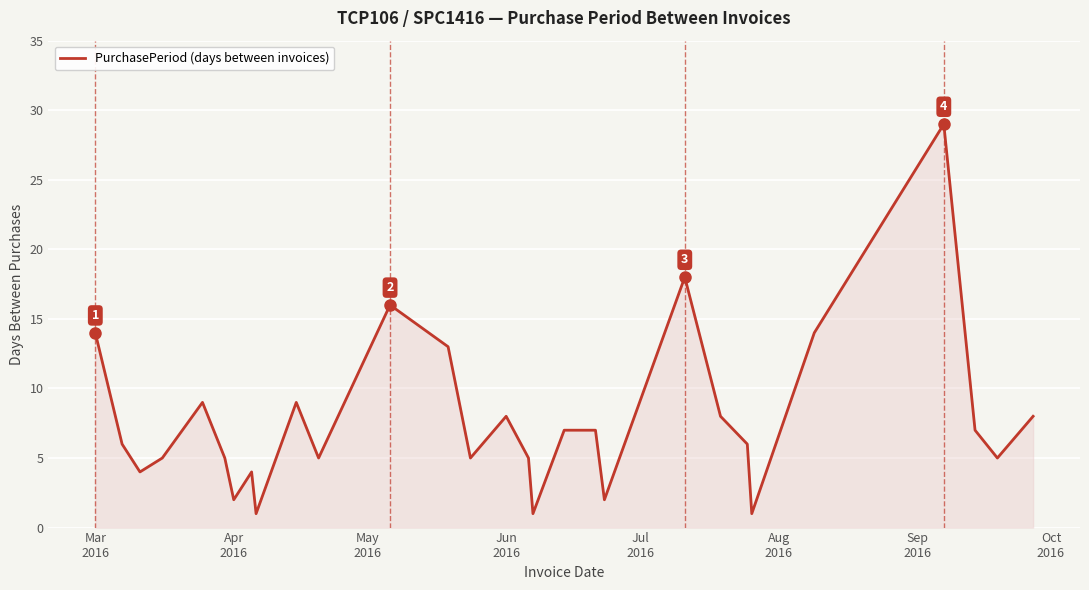

What is the difference between the maximum and minimum values?

28